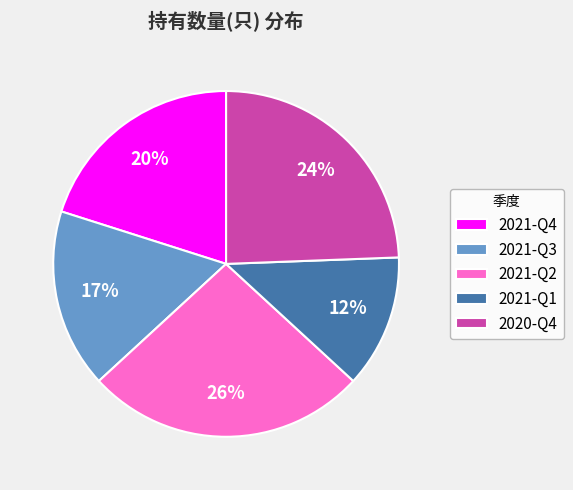

Rank the categories by value from lowest to highest.

2021-Q1, 2021-Q3, 2021-Q4, 2020-Q4, 2021-Q2